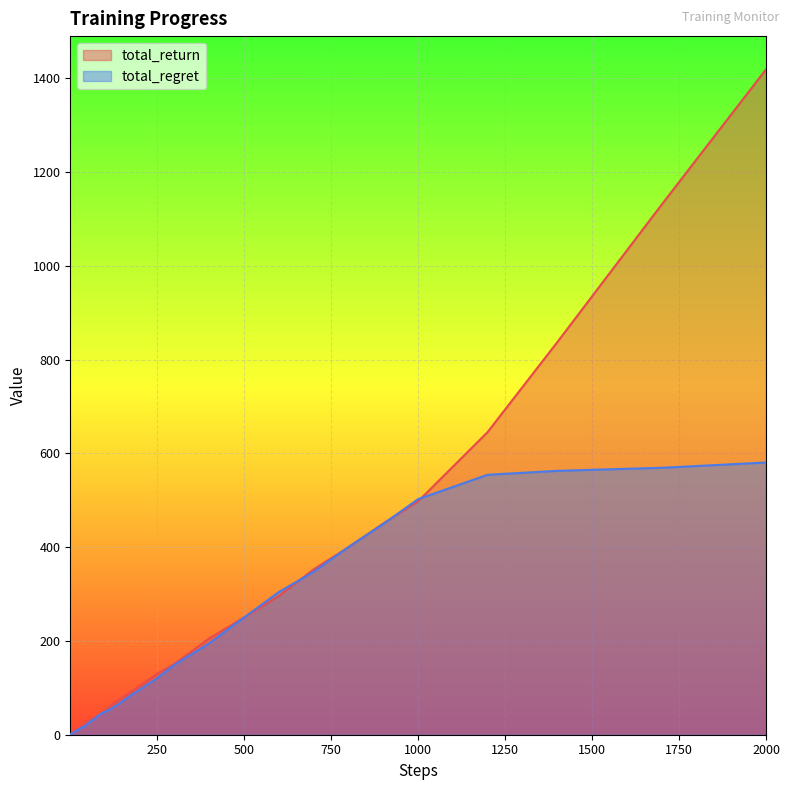

Which series has the widest spread of values?

total_return